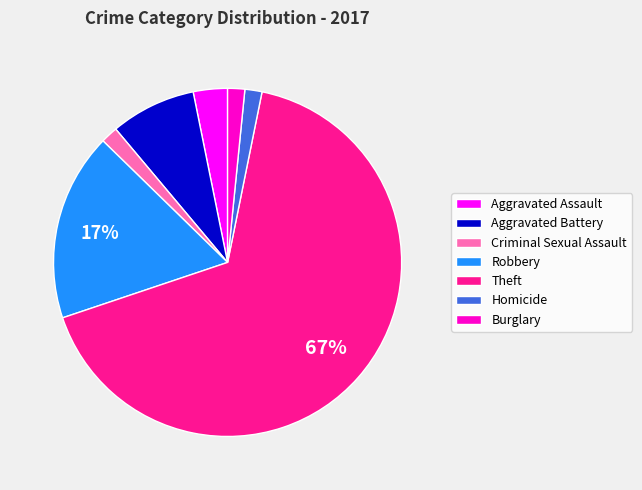

Count the number of slices in the pie.

7